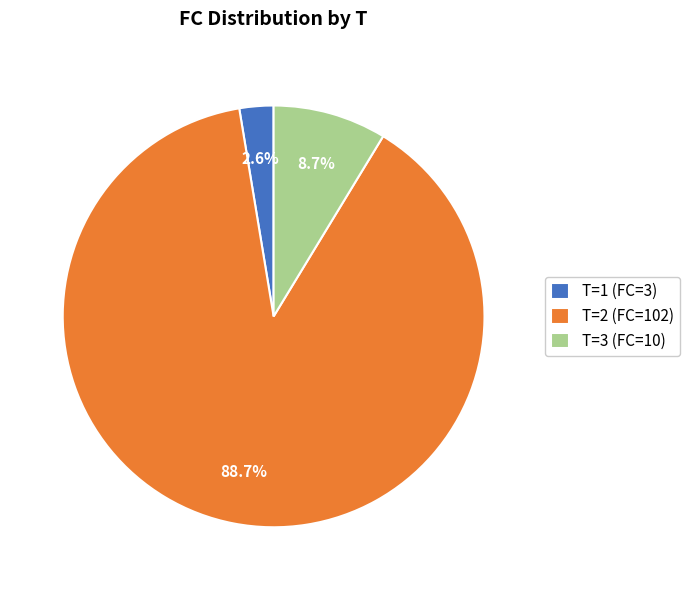

Which has a higher value, T=2 (FC=102) or T=1 (FC=3)?

T=2 (FC=102)